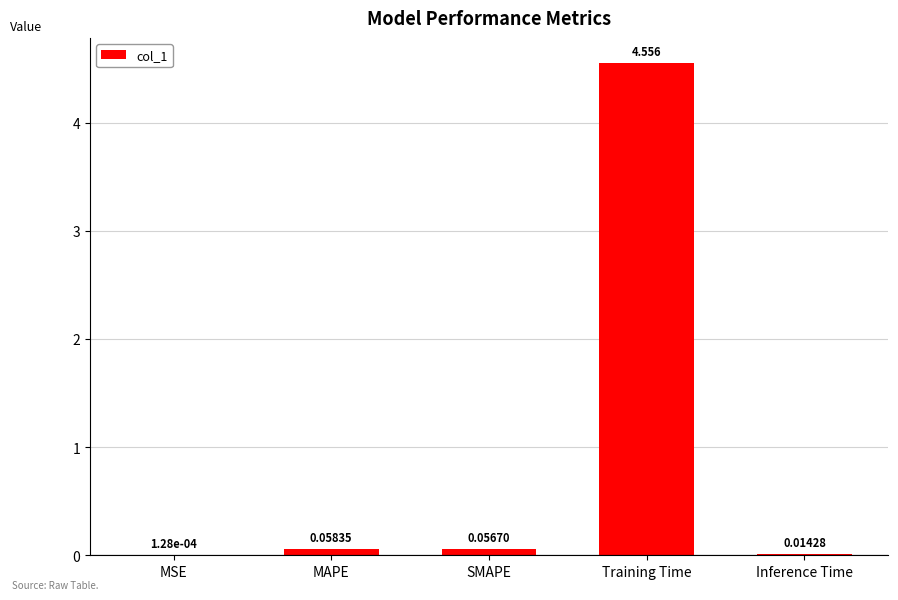

Are the bars horizontal?

No